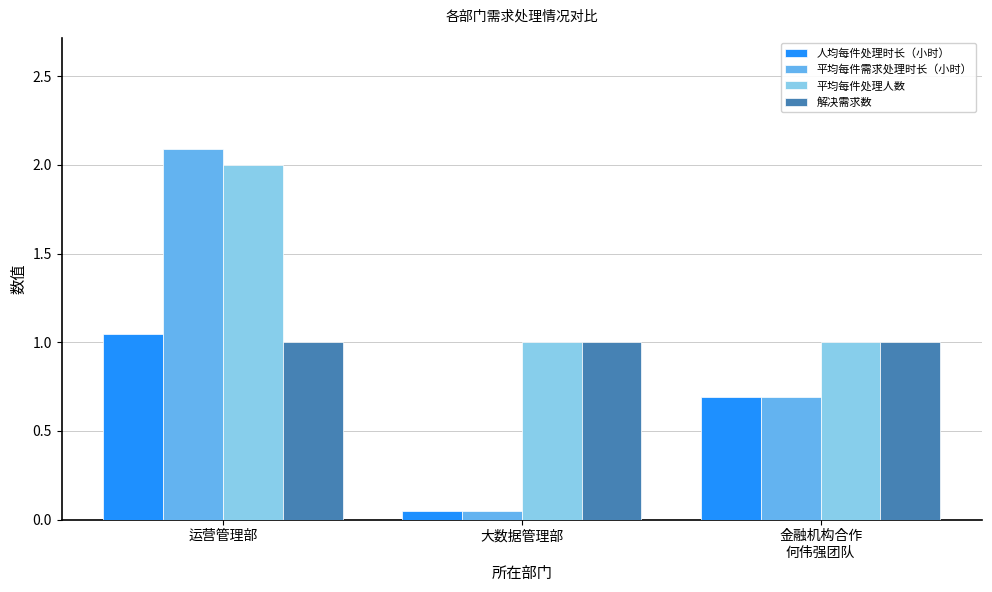

Where is 人均每件处理时长（小时） nearest to the value 0?

大数据管理部